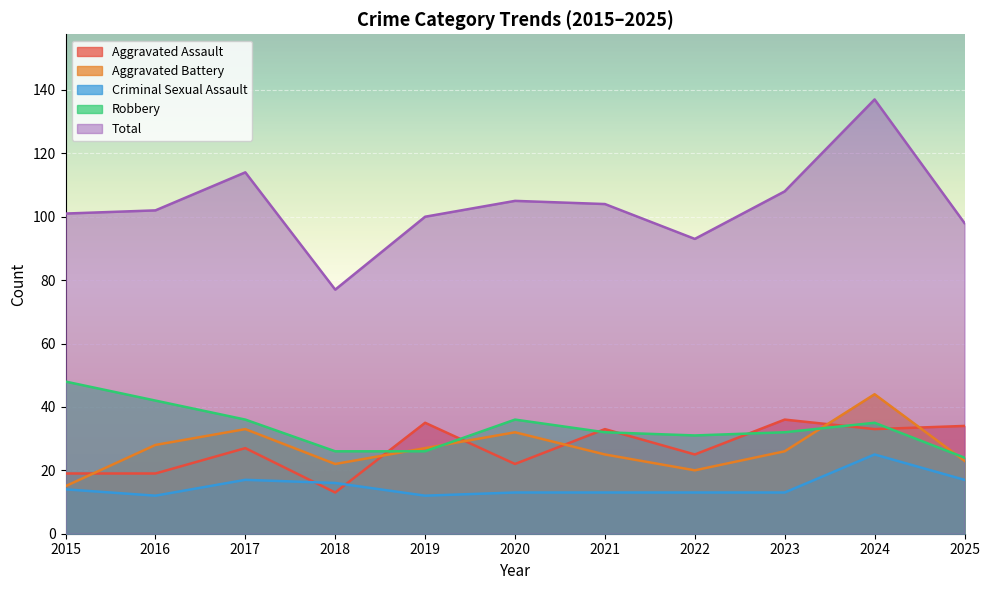

Which series has the largest range (max minus min)?

Total